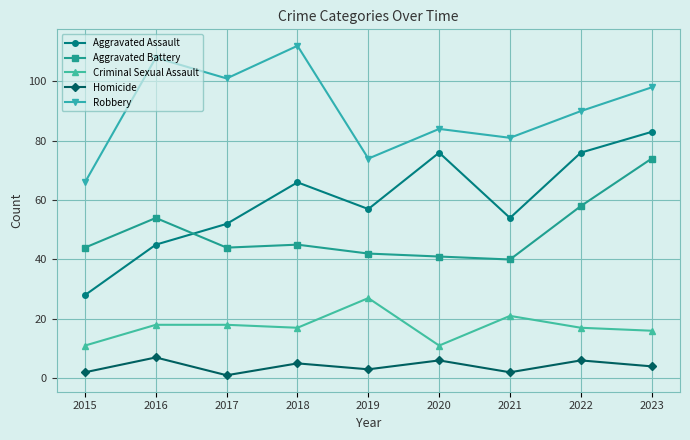

Is this an area chart (filled region under the line)?

No